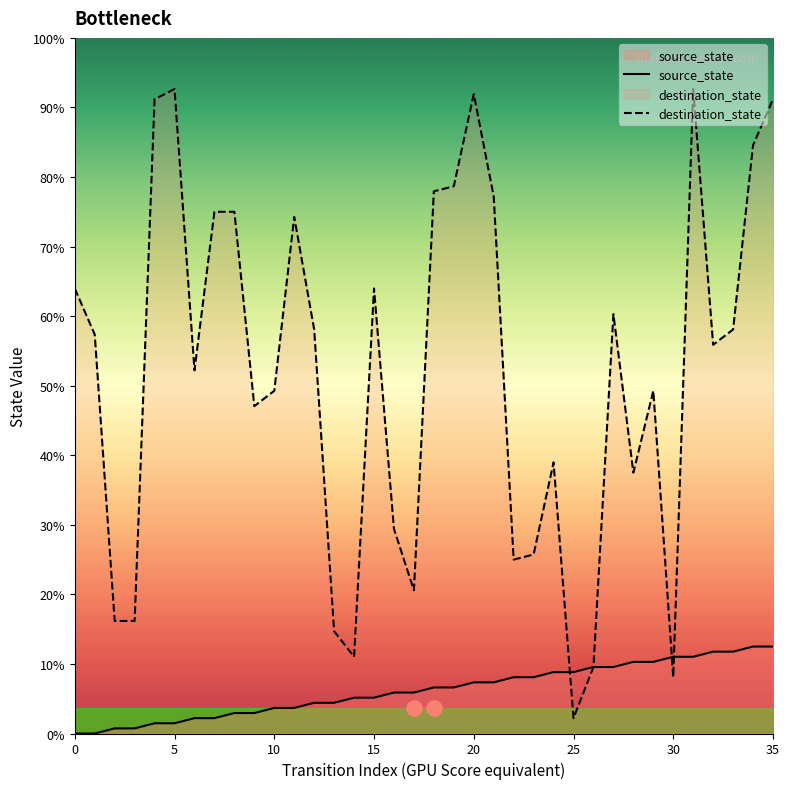

At which category is the sum across all series the highest?

31